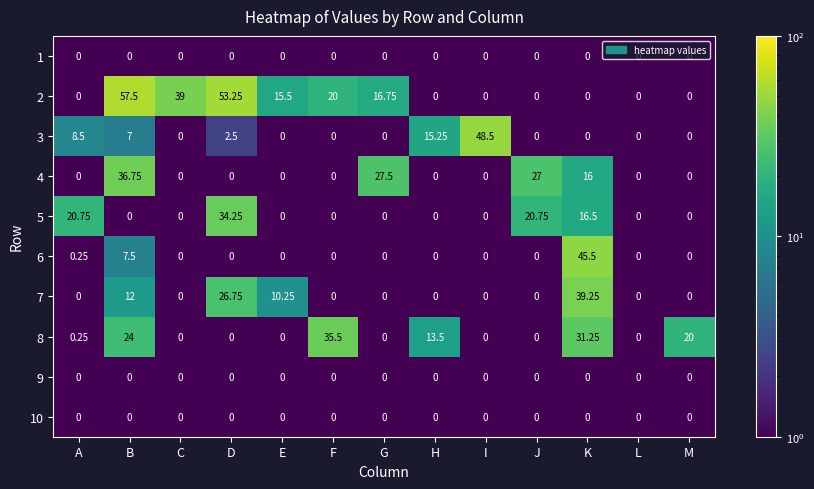

Where is 6 nearest to the value 22?

B